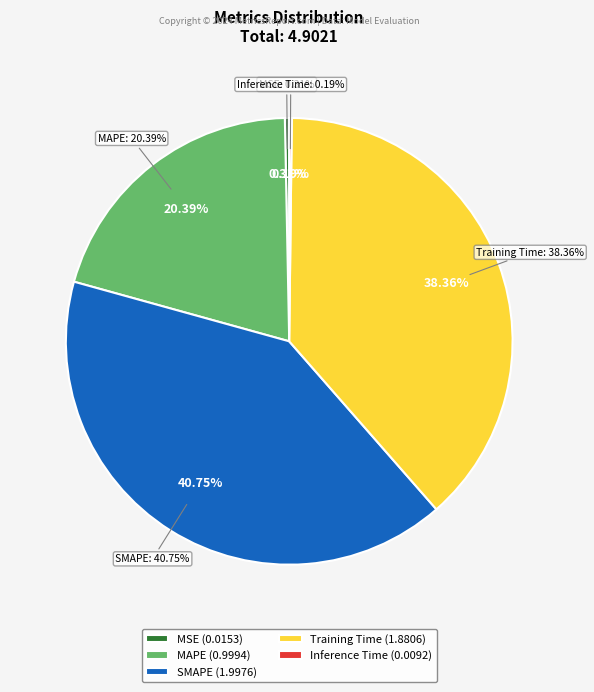

Does MSE represent more than half of the total?

No